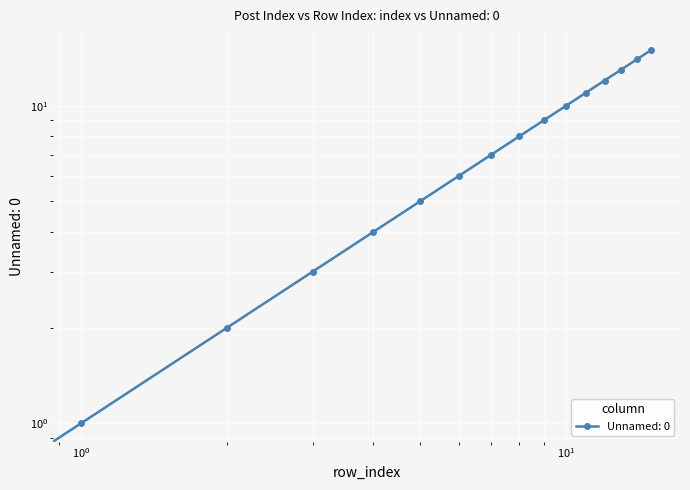

How many lines are shown in the chart?

1